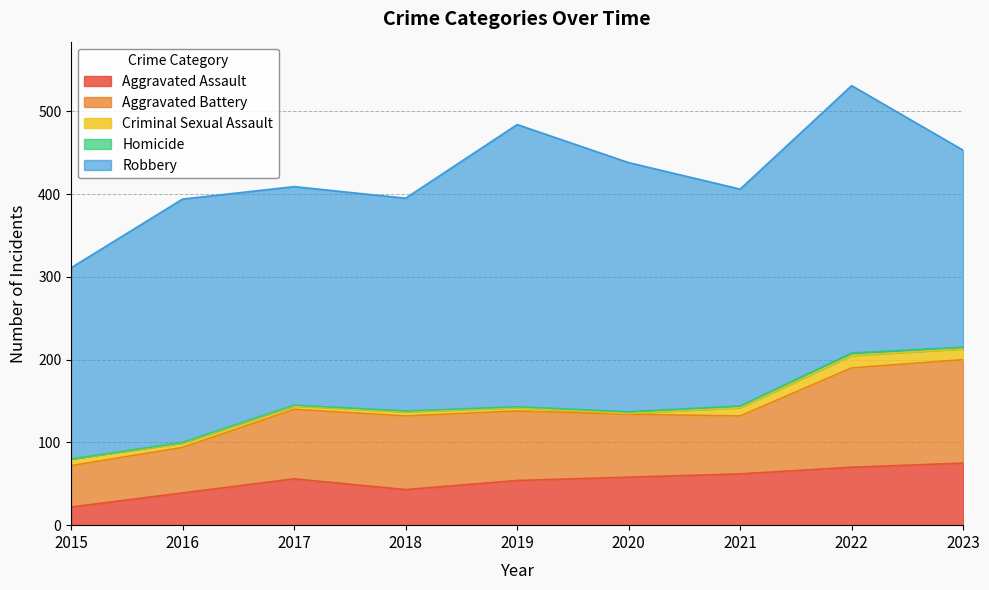

Which category has the lowest value in the Robbery series?

2015